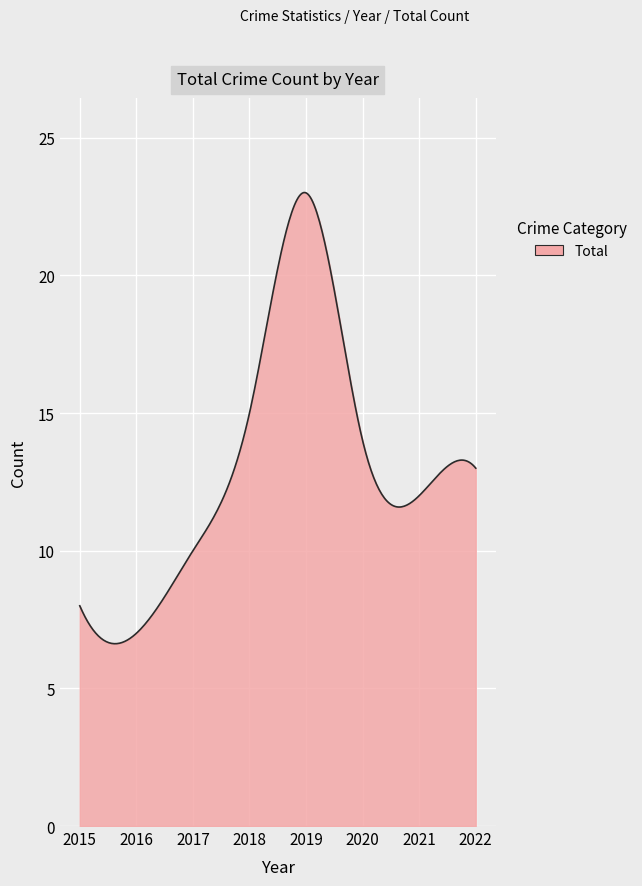

What is the maximum value shown in the chart?

23.0